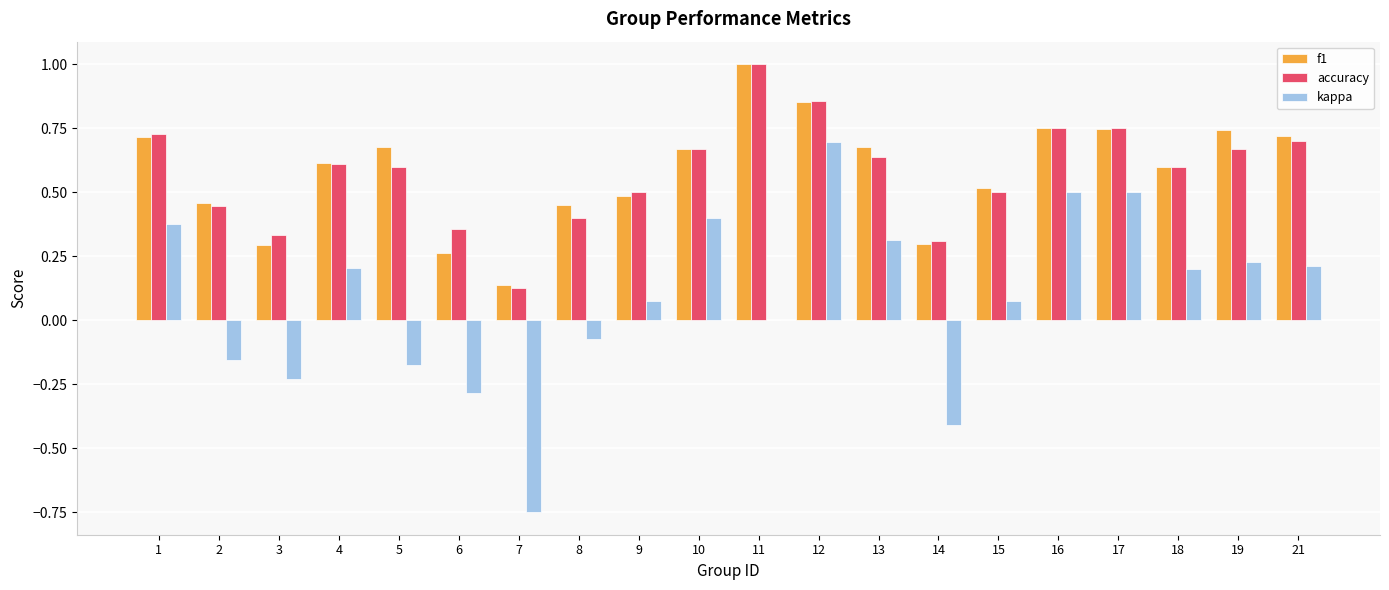

The f1 series shows 0.4 at 18. True or false?

False